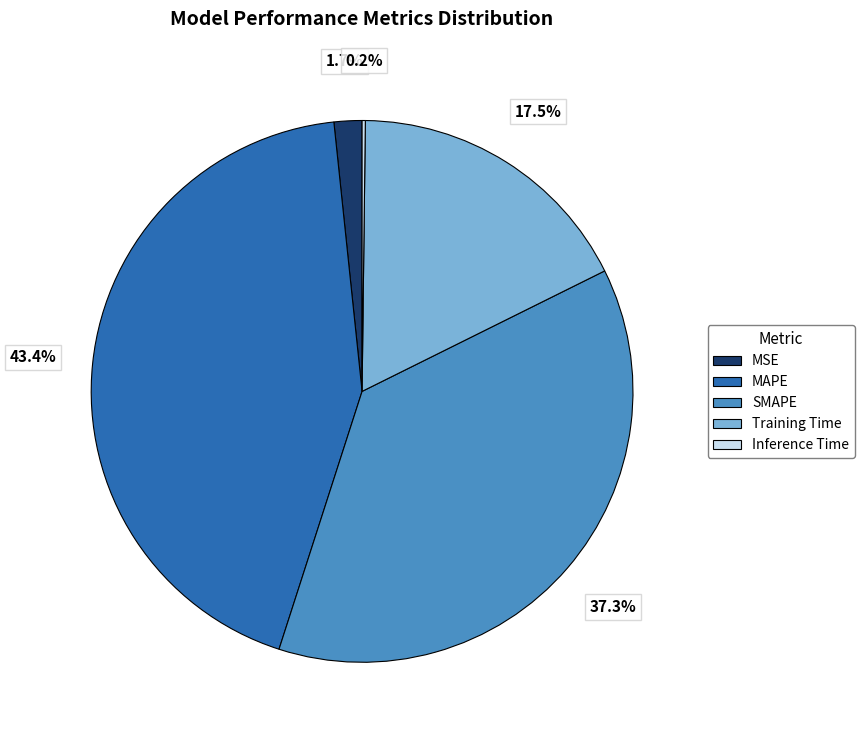

Between Training Time and MAPE, which is larger?

MAPE